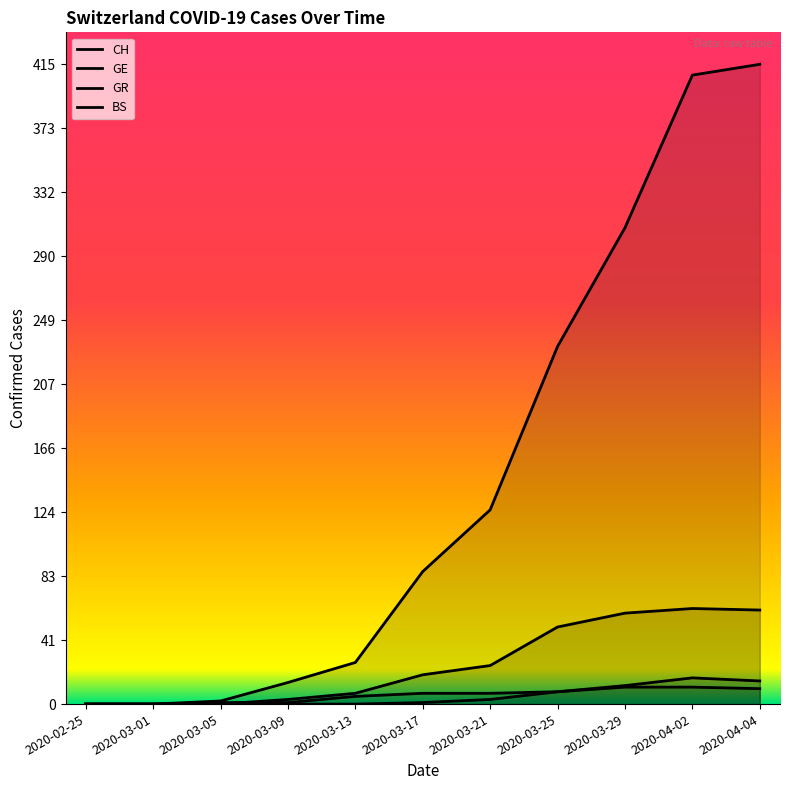

Rank the categories by BS value from lowest to highest.

2020-02-25, 2020-03-01, 2020-03-05, 2020-03-09, 2020-03-13, 2020-03-17, 2020-03-21, 2020-03-25, 2020-03-29, 2020-04-04, 2020-04-02